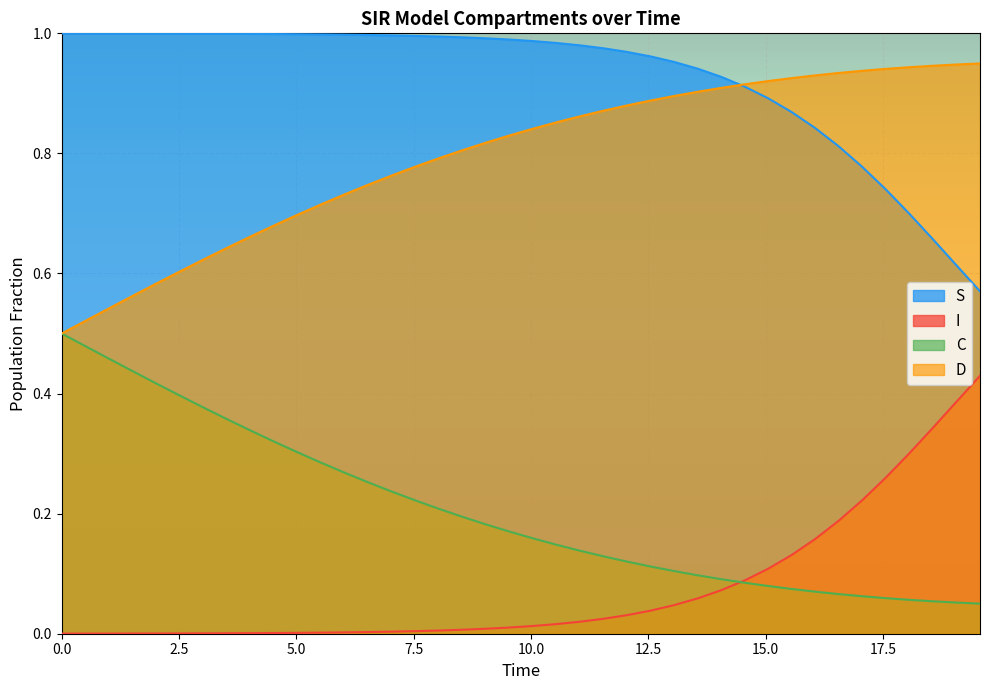

True or false: I and D intersect in this chart.

False